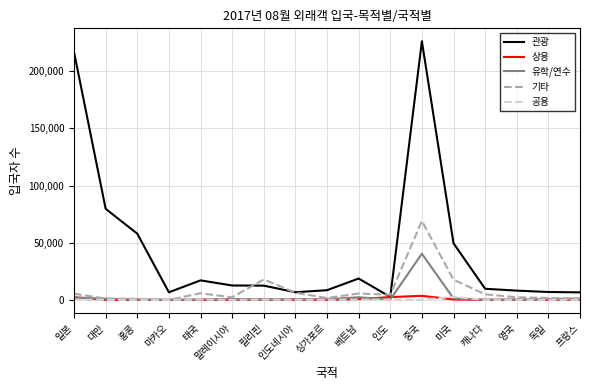

Which series has the widest spread of values?

관광